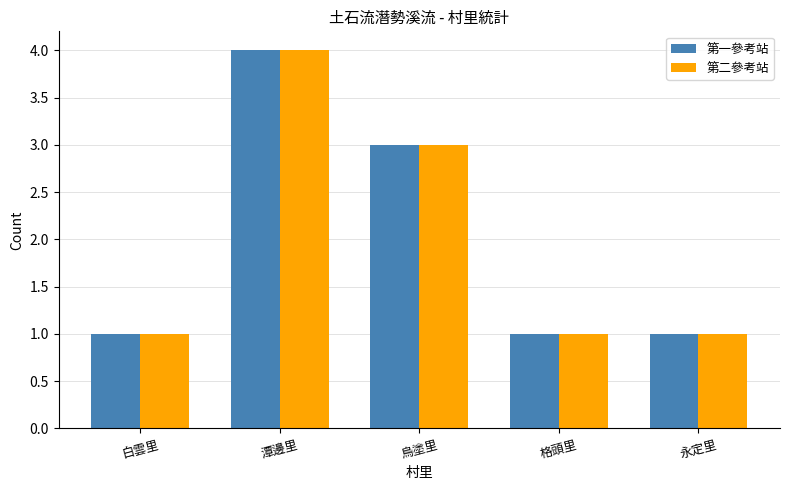

How many bars are there in each group?

2